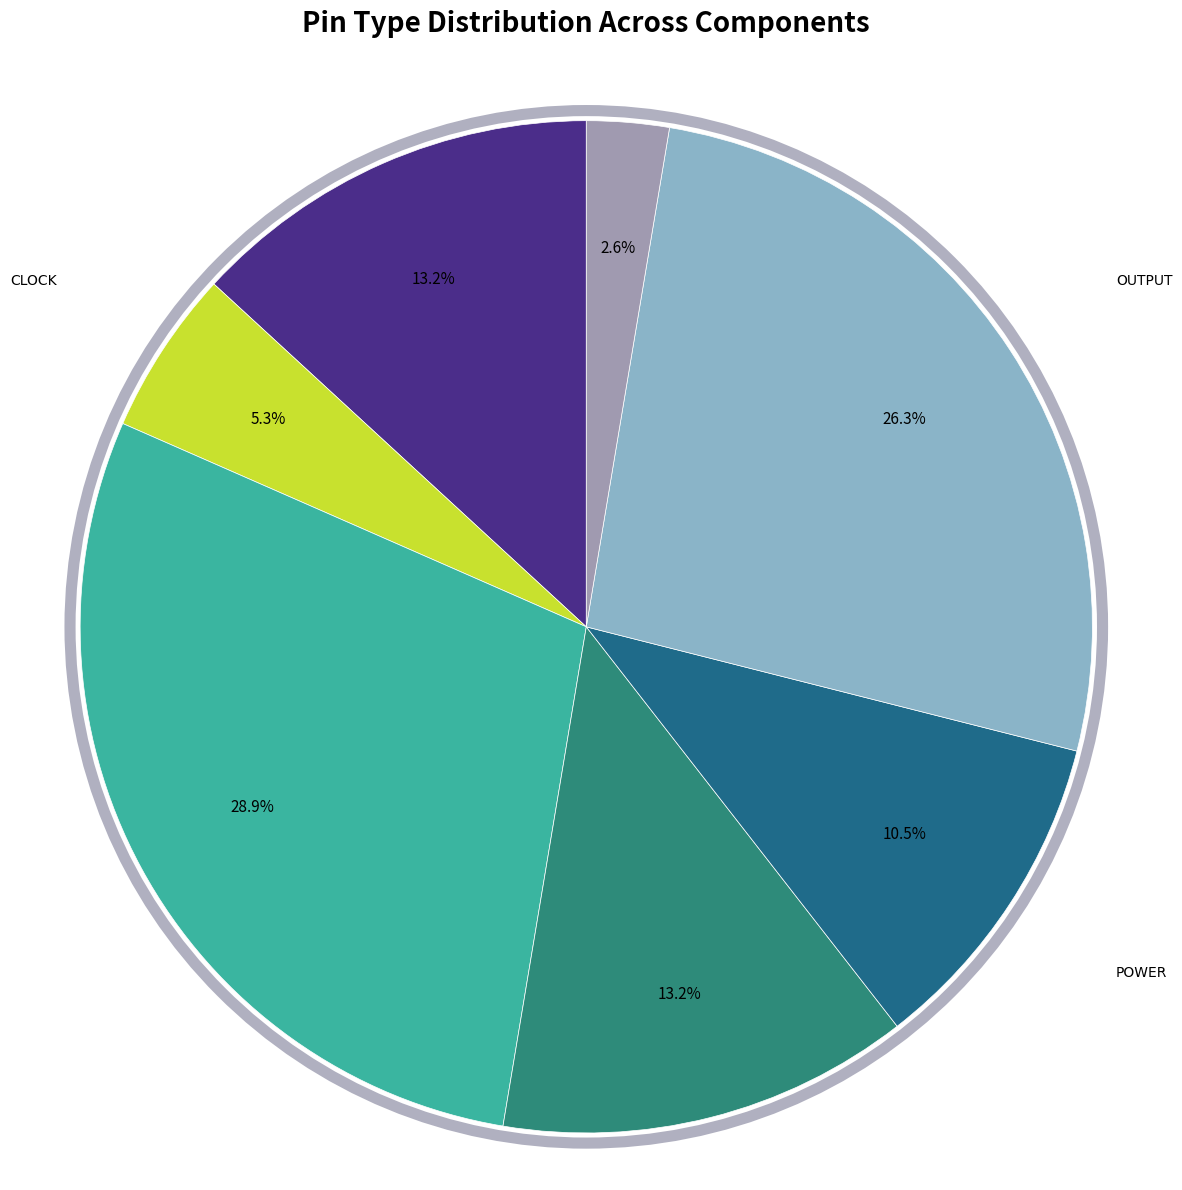

What is the largest slice in the pie chart?

Signal